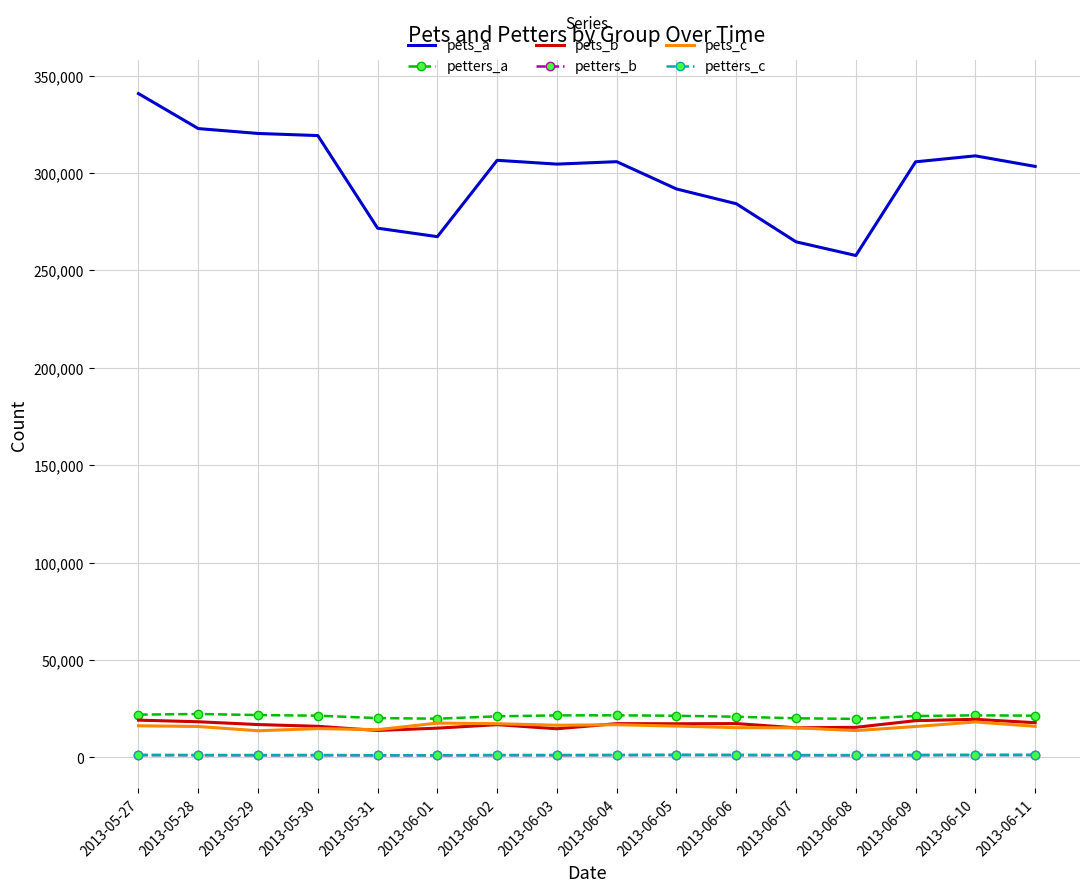

True or false: petters_c and pets_c intersect in this chart.

False